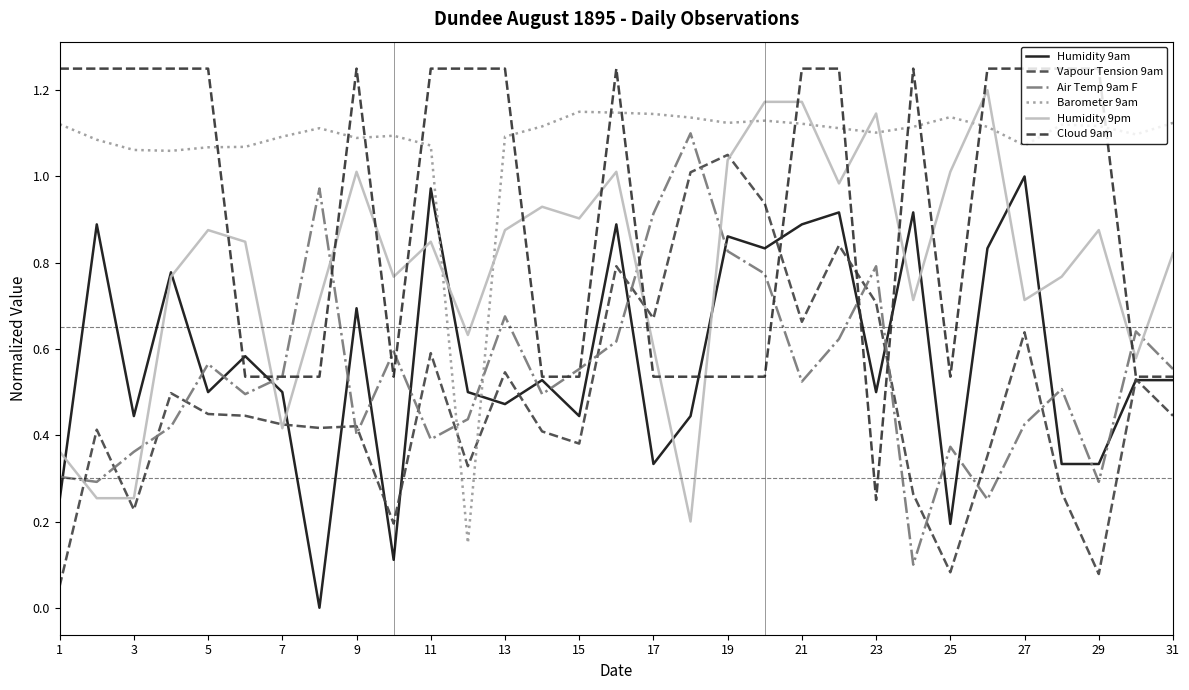

What is the value of the Humidity 9am point at the 17th from the left?

0.3